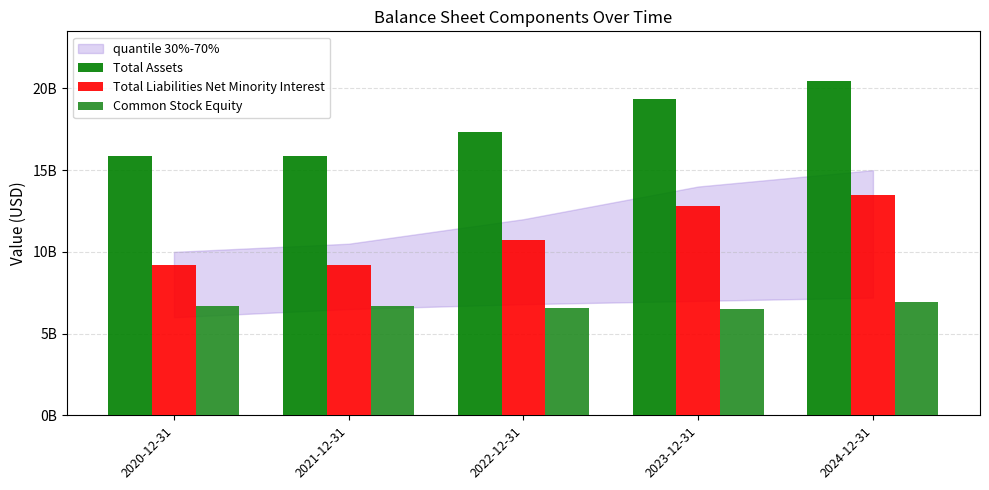

Does the chart contain any negative values?

No